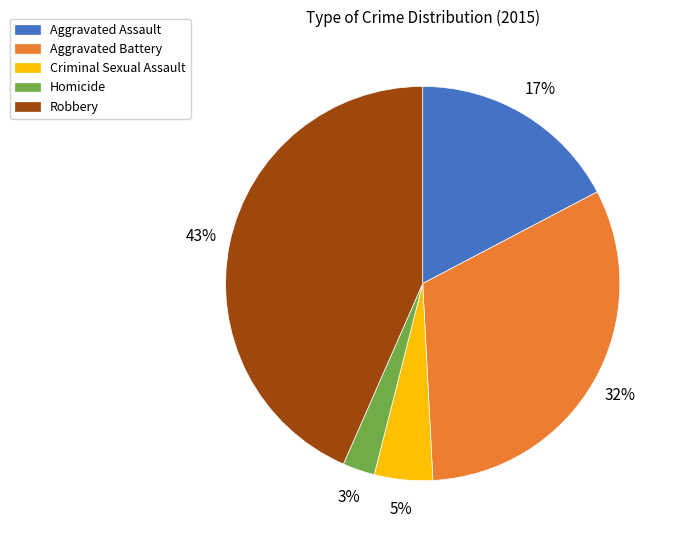

How many slices are in this pie chart?

5